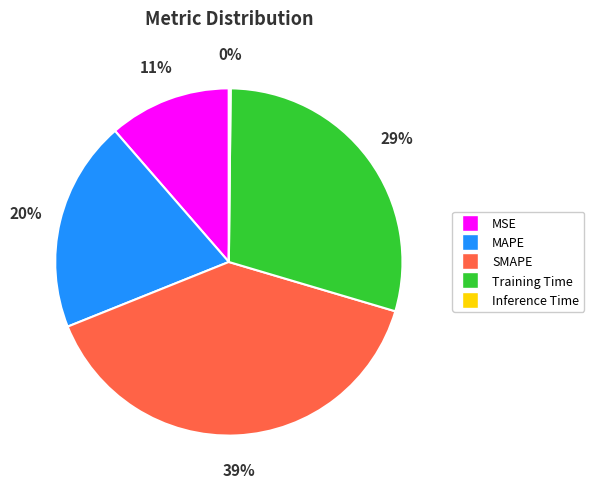

To the nearest percent, what portion does SMAPE represent?

39%